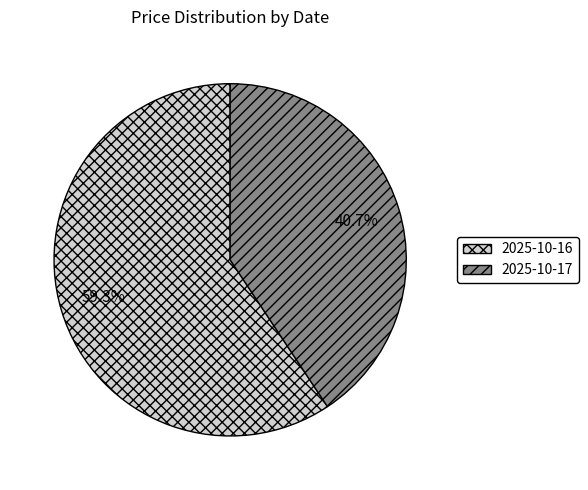

To the nearest percent, what portion does 2025-10-17 represent?

41%